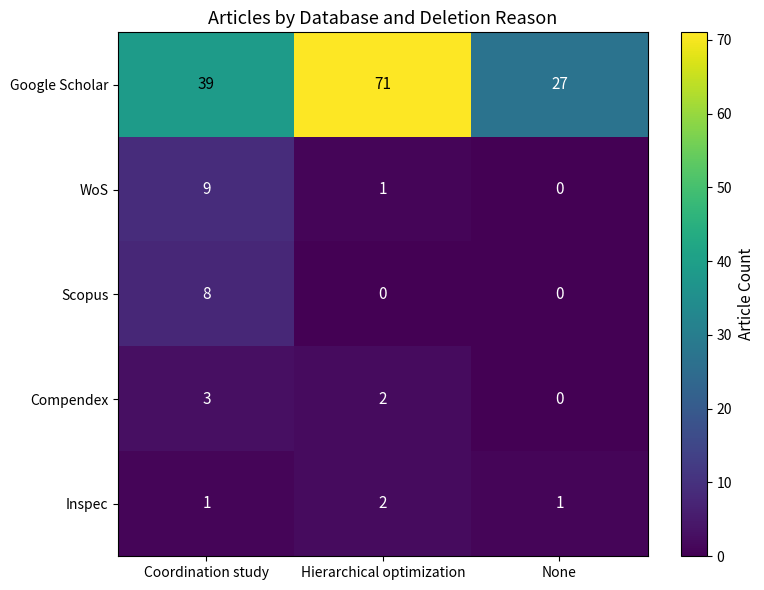

Reading left to right, transcribe all the data shown in this chart.

Google Scholar: Coordination study=39	Hierarchical optimization=71	None=27
WoS: Coordination study=9	Hierarchical optimization=1	None=0
Scopus: Coordination study=8	Hierarchical optimization=0	None=0
Compendex: Coordination study=3	Hierarchical optimization=2	None=0
Inspec: Coordination study=1	Hierarchical optimization=2	None=1